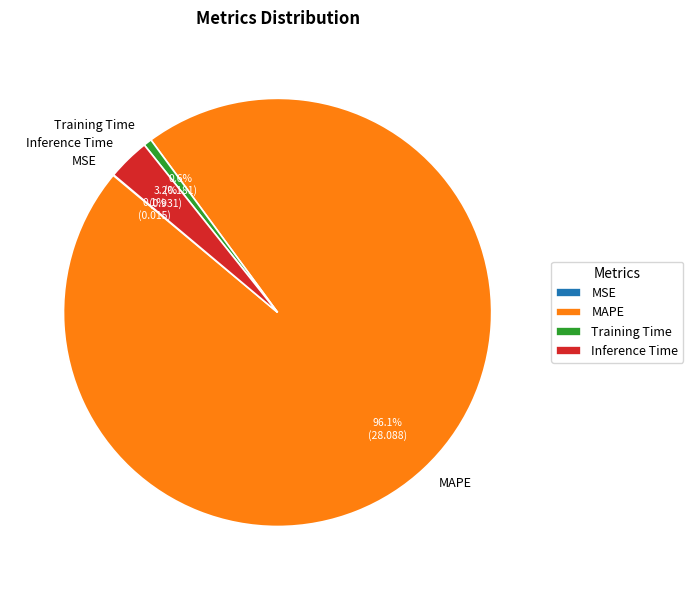

What is the largest slice in the pie chart?

MAPE